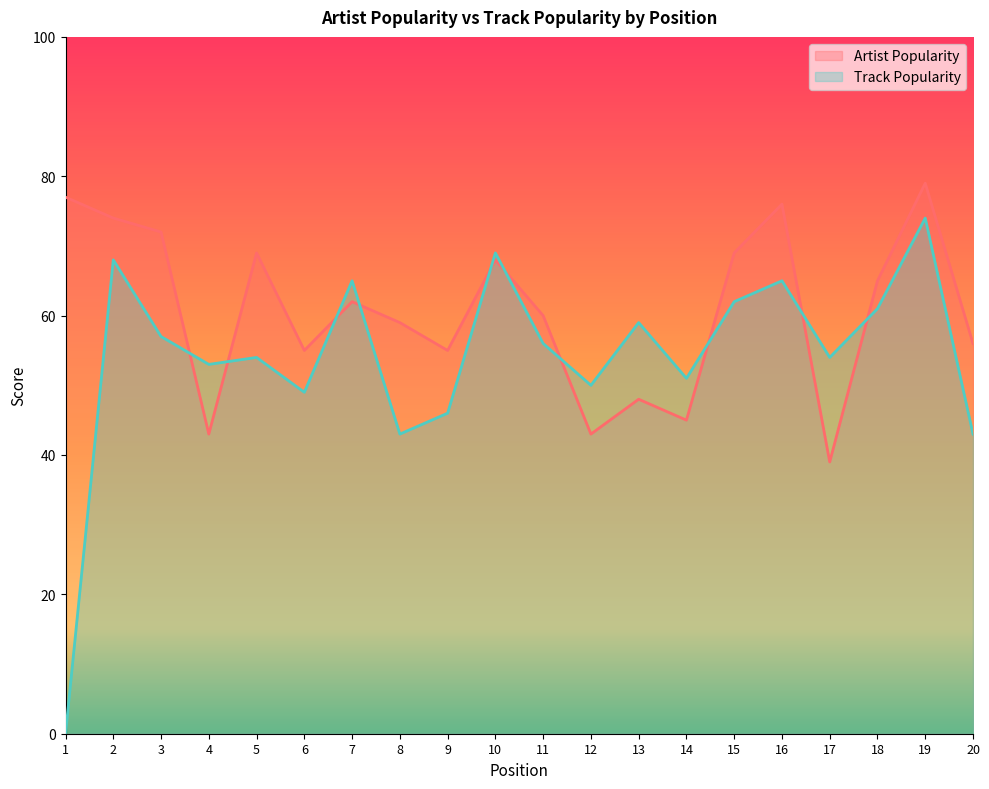

At which label does Artist Popularity reach its minimum?

17